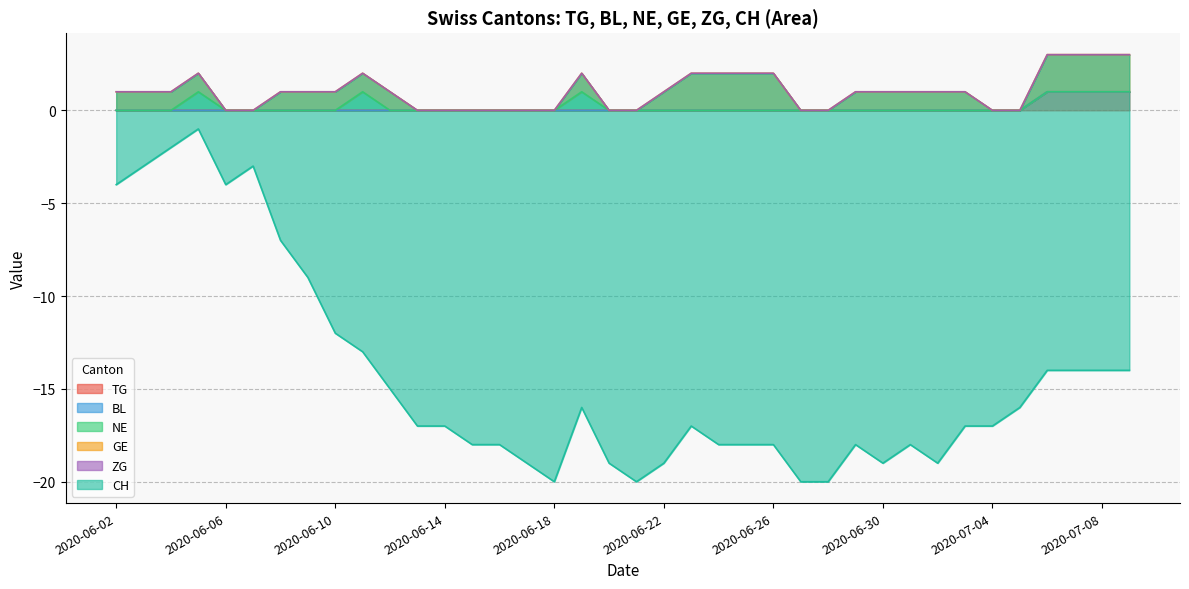

The TG series shows 0 at 2020-06-10. True or false?

True